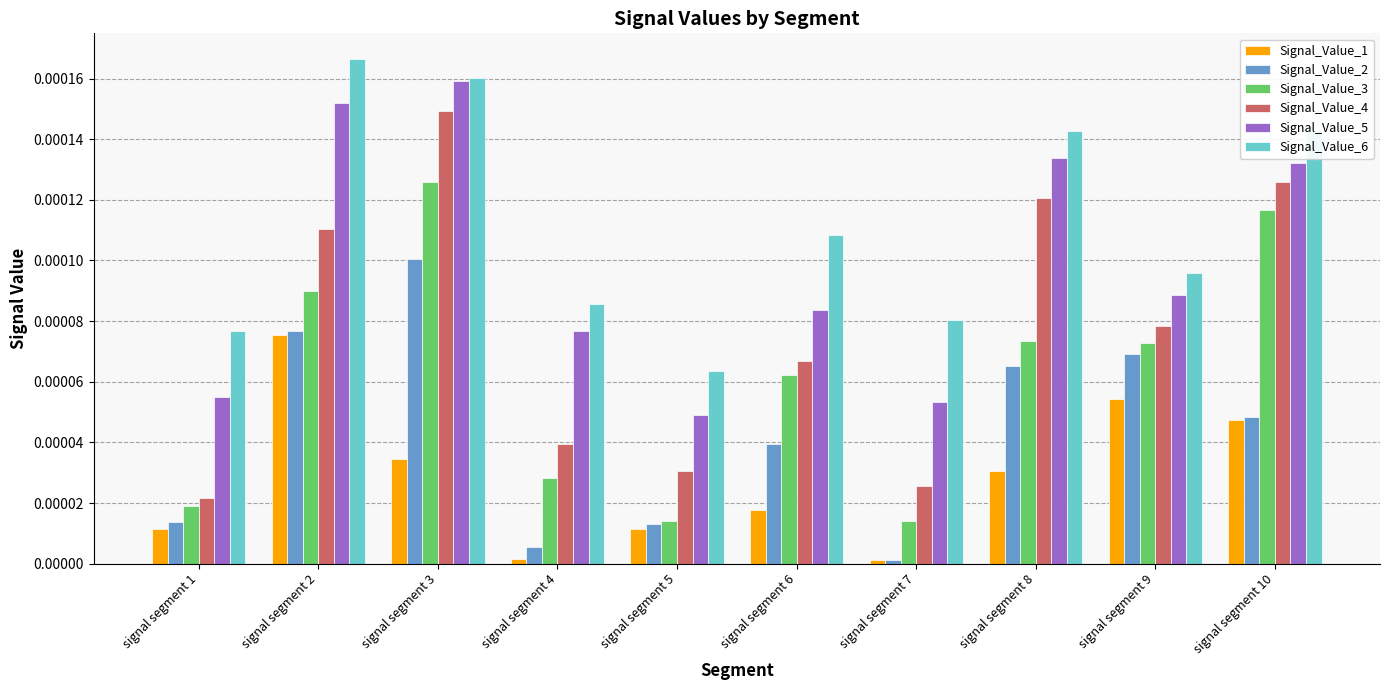

Is it true that Signal_Value_2 equals 0.0 at signal segment 2?

True